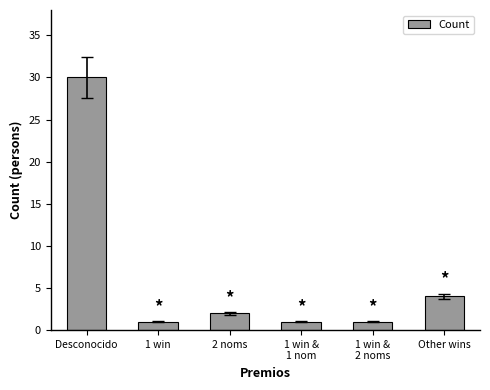

Which category has the highest value across all series?

Desconocido